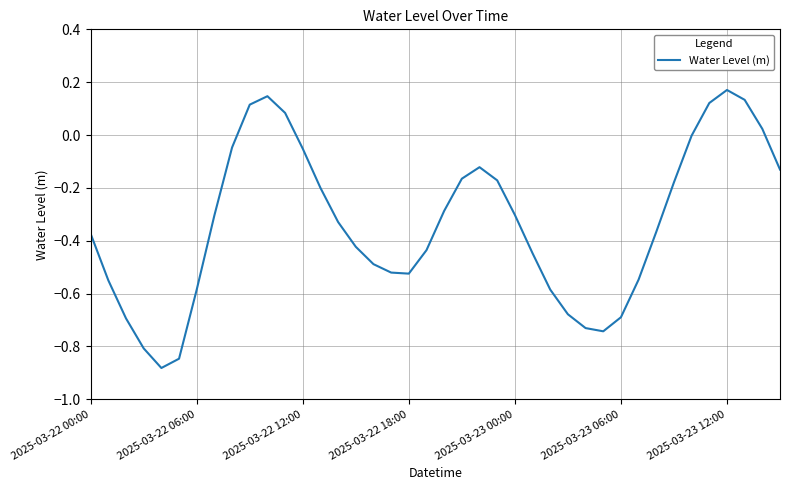

What is the difference between the maximum and minimum values?

1.1